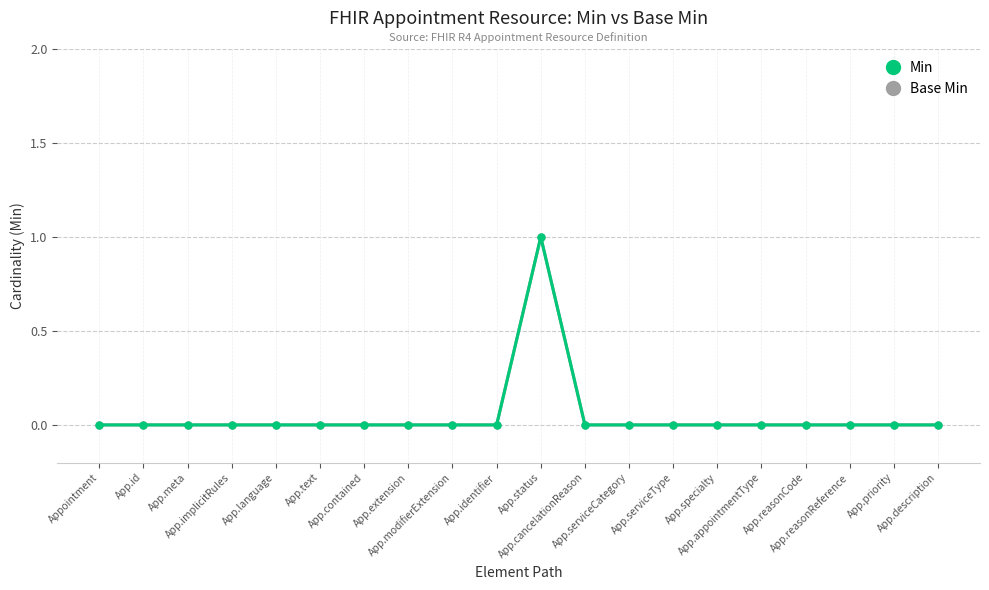

How many Min values are between 0 and 1?

20